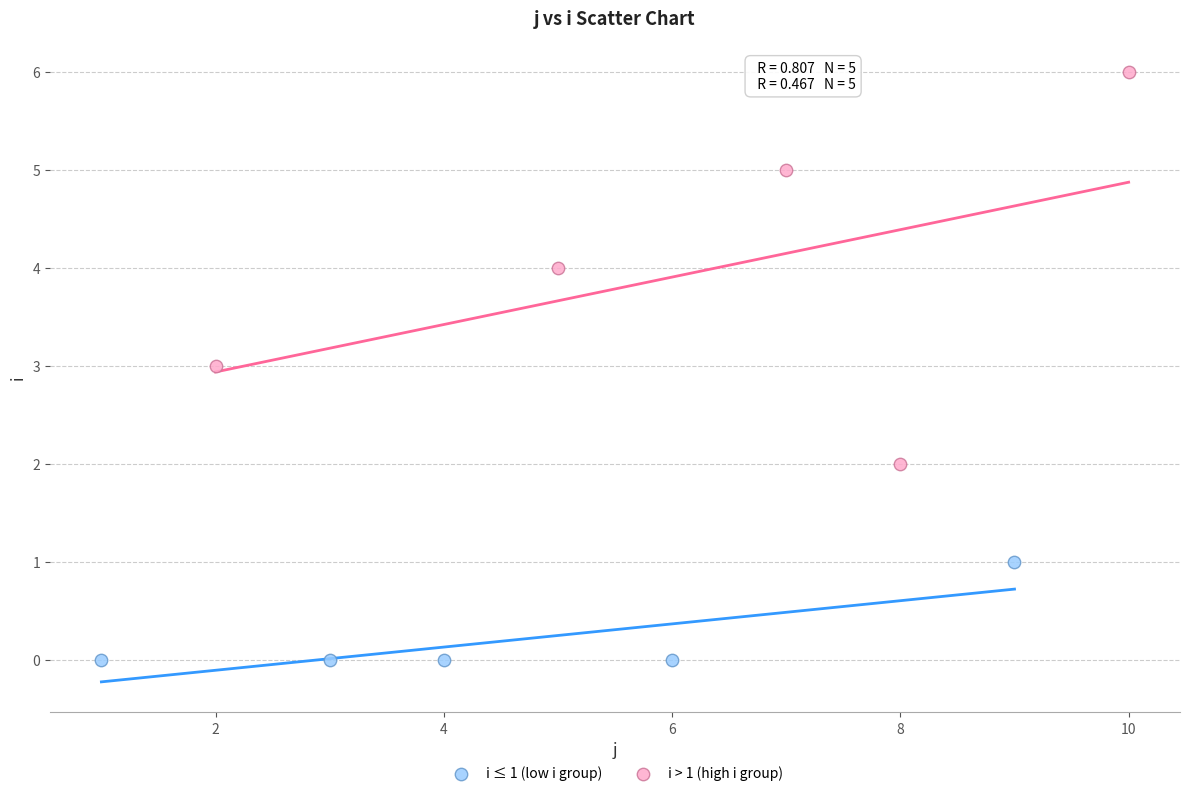

Which series contains the highest Y value?

i > 1 (high i group)